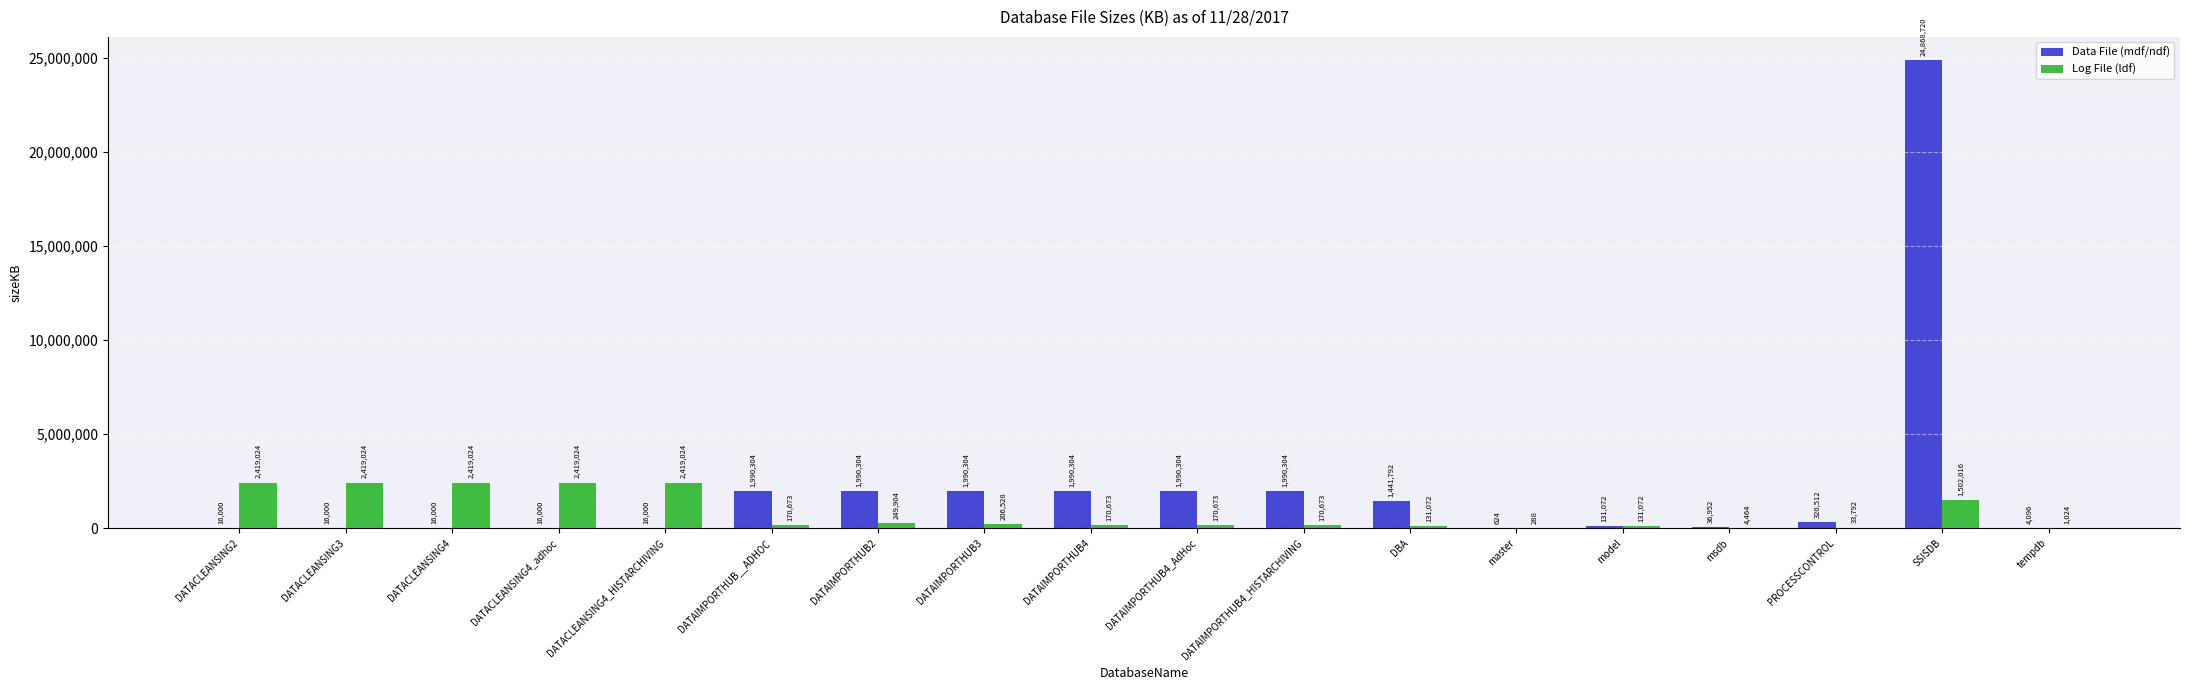

How many groups of bars are there?

18